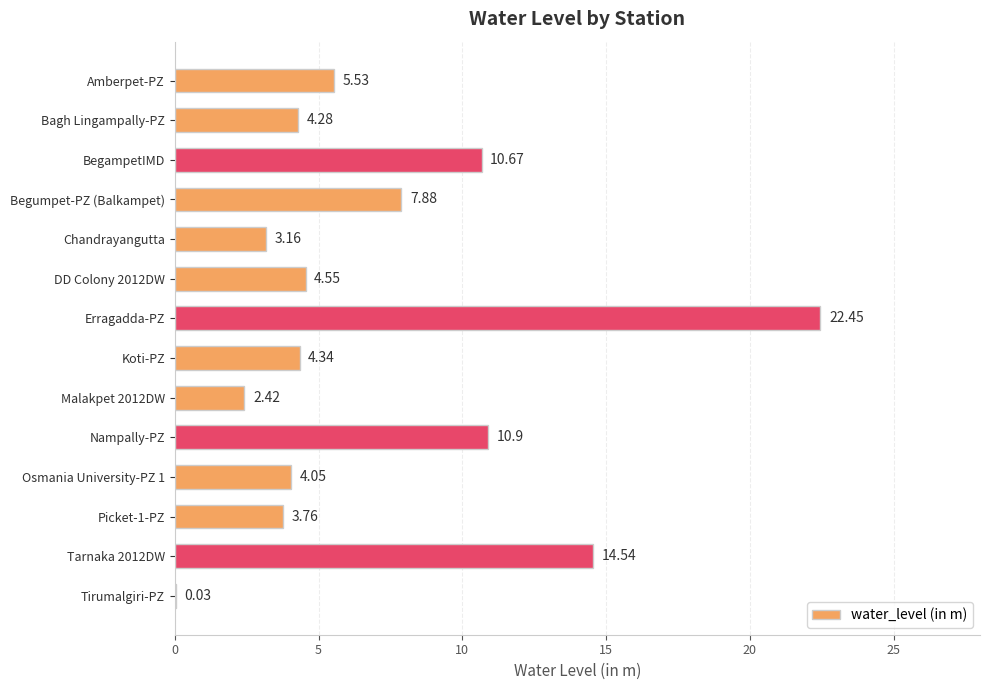

At which category does the chart reach its peak across all series?

Erragadda-PZ